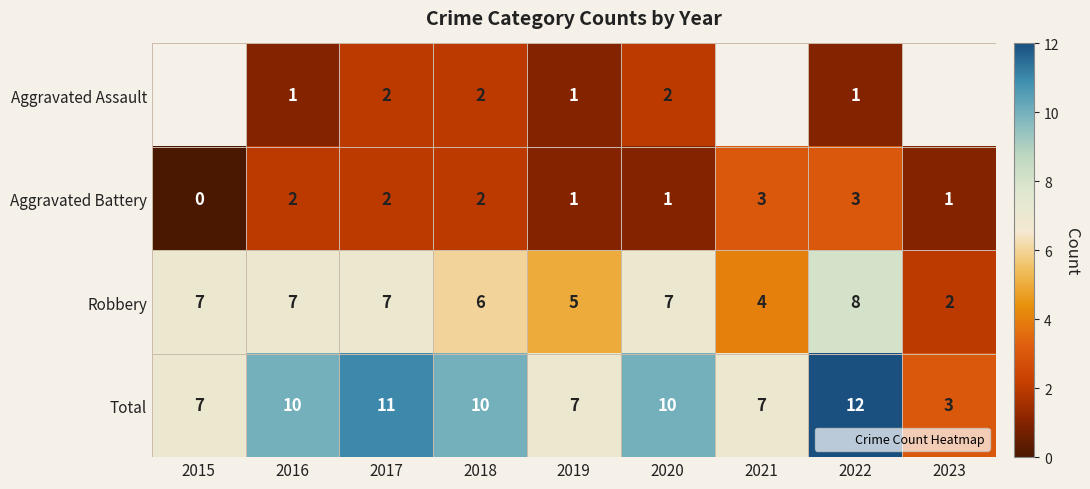

Rank the series at 2016 from highest to lowest value.

Total, Robbery, Aggravated Battery, Aggravated Assault